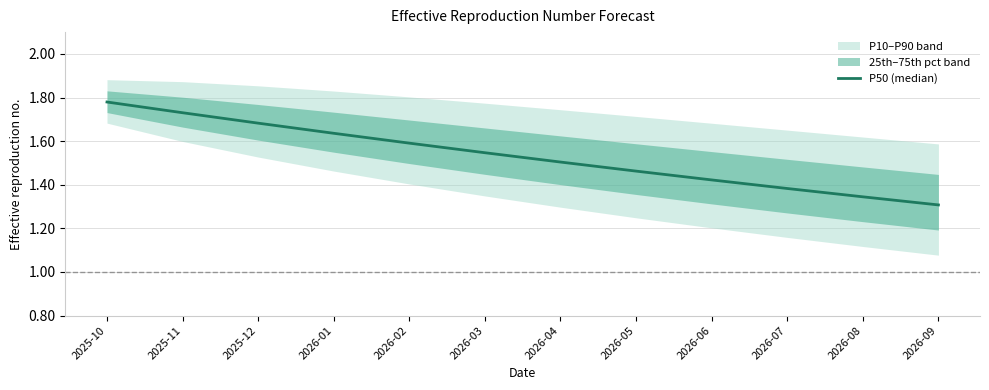

Where is the data nearest to the value 1?

2026-09